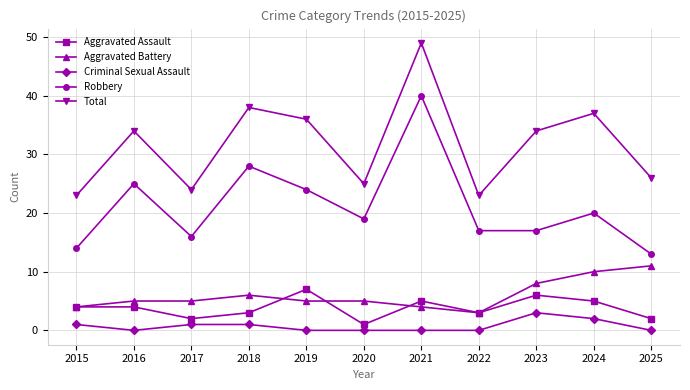

True or false: Aggravated Assault and Total intersect in this chart.

False